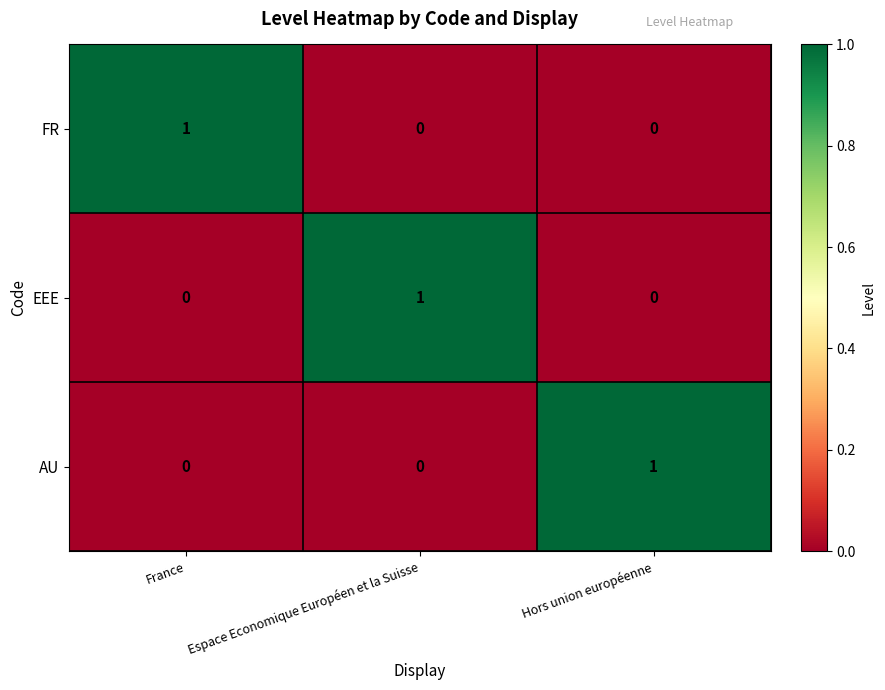

At how many categories does at least one series exceed 0?

3